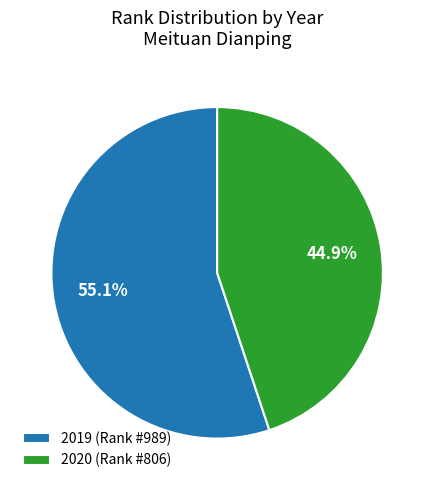

To the nearest percent, what is the difference between the largest and smallest slice percentages?

10%